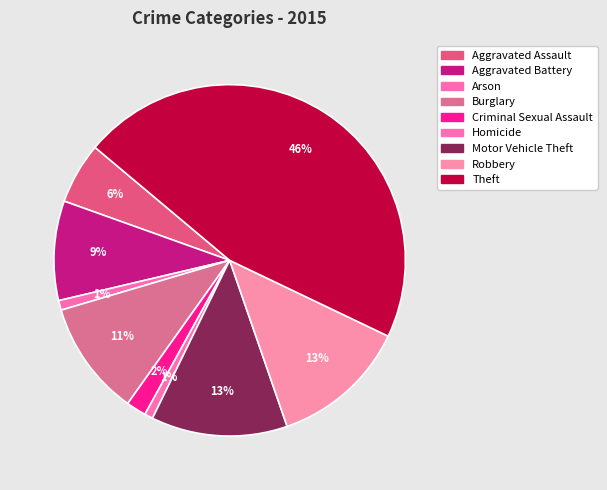

How many segments does this pie chart have?

9